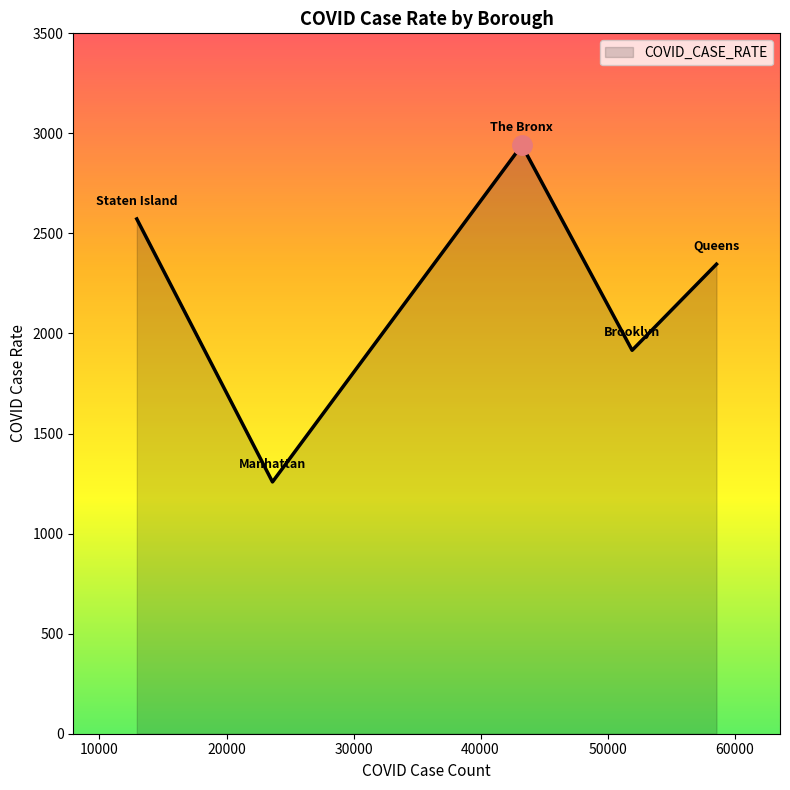

Count the number of data series in this chart.

1